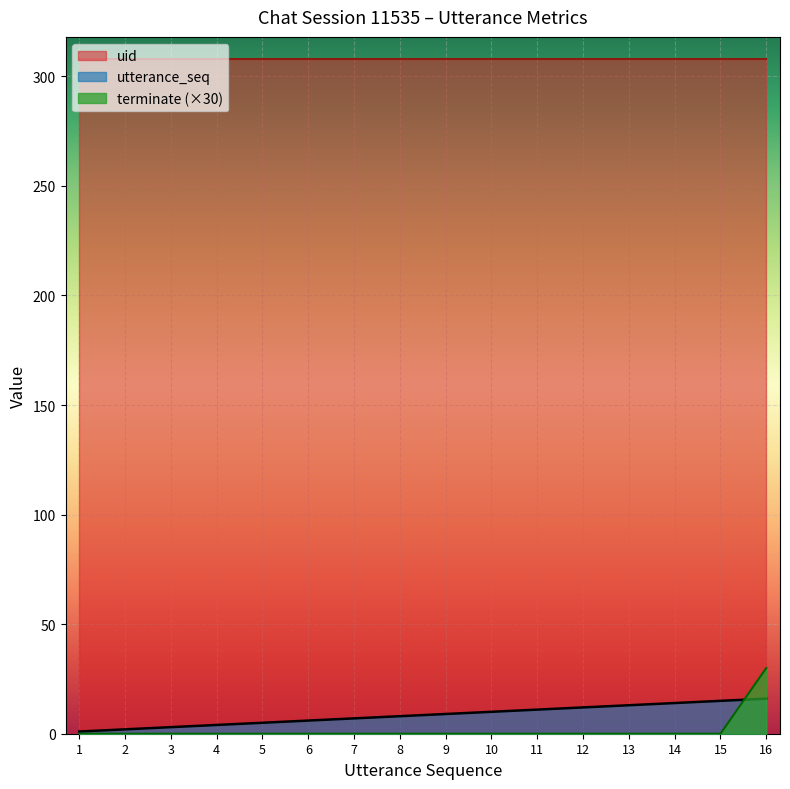

At which label does utterance_seq reach its peak?

16